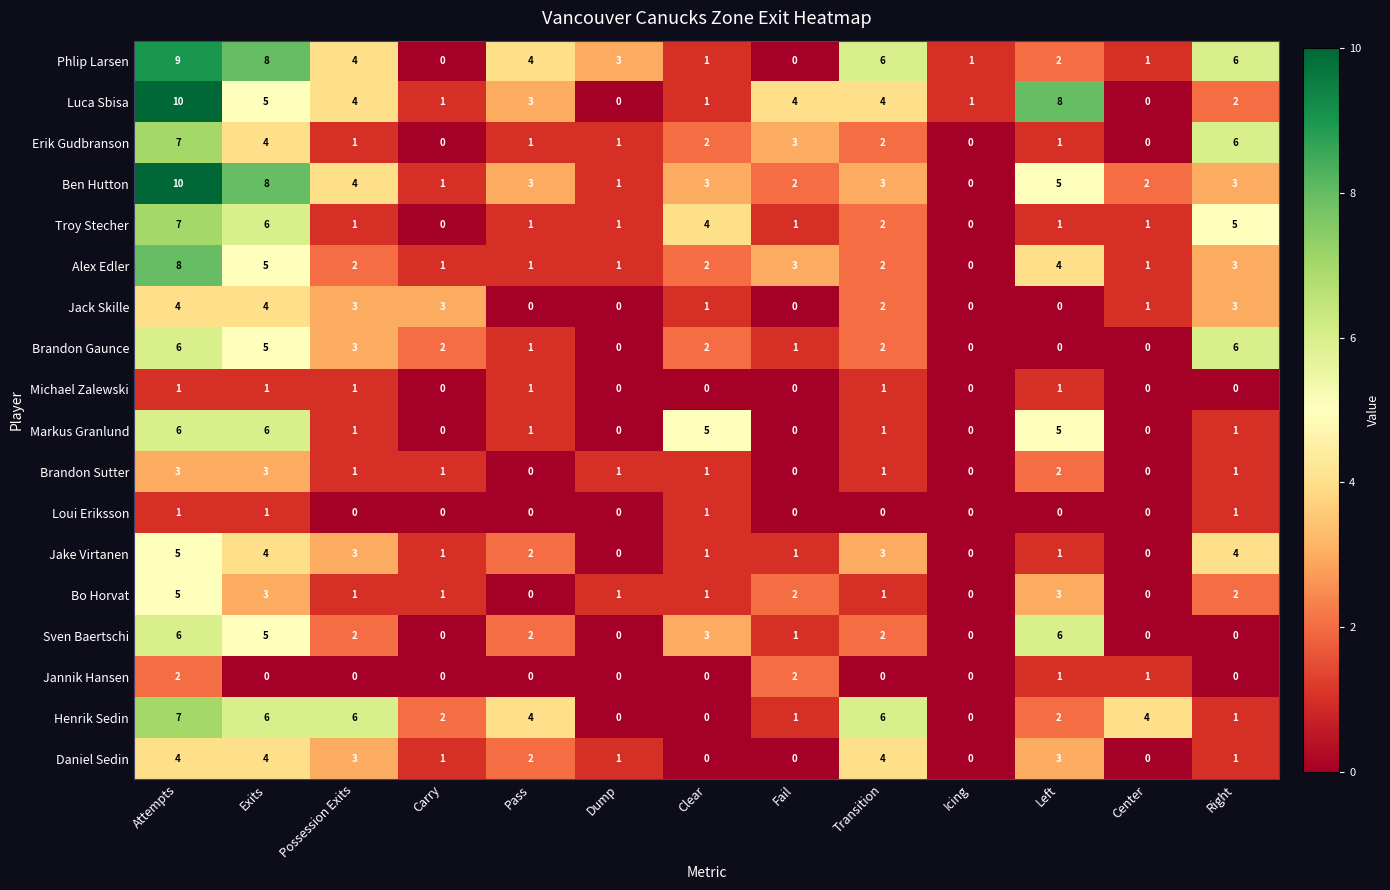

What is the difference between the second highest and minimum values in the Henrik Sedin series?

6